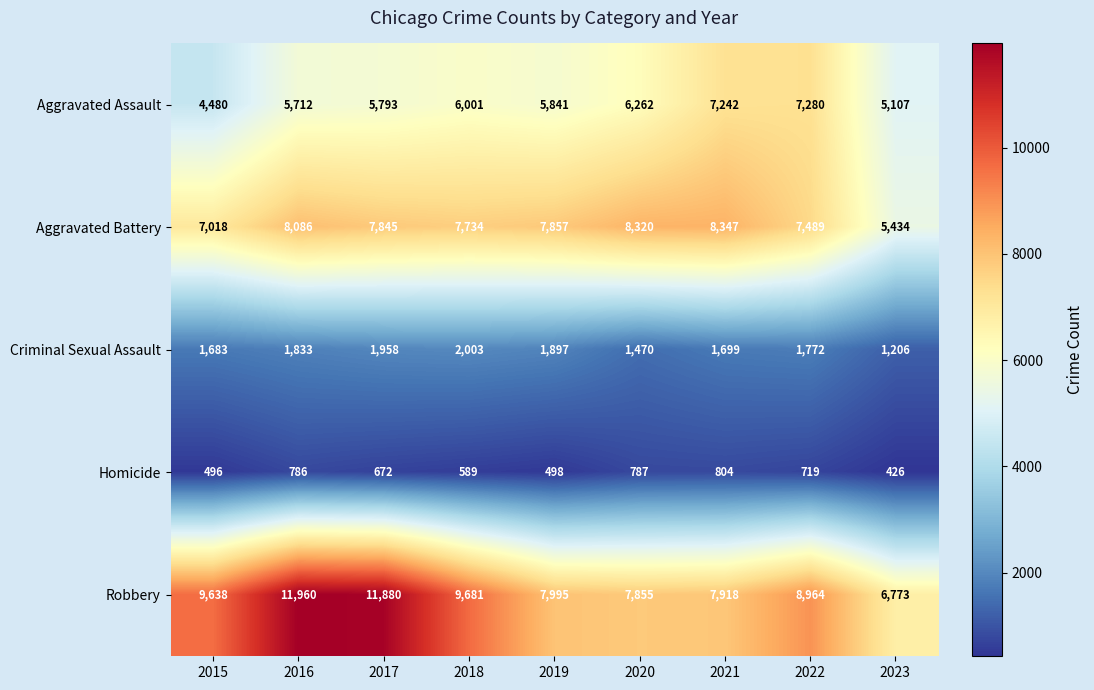

What is the smallest value displayed?

426